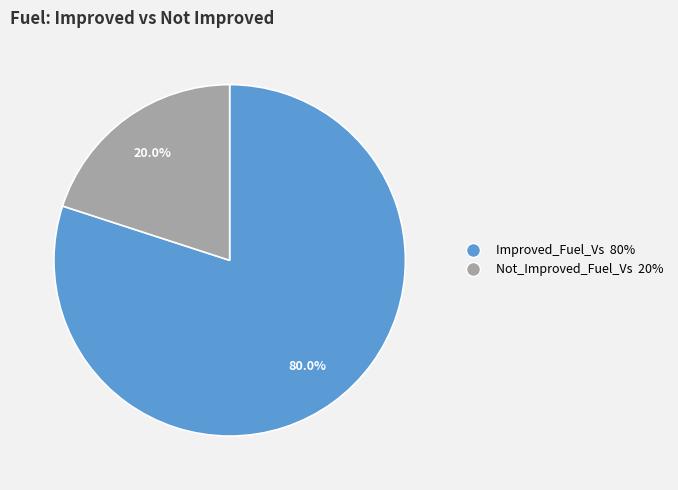

To the nearest percent, what is the combined percentage of Not_Improved_Fuel_Vs and Improved_Fuel_Vs?

100%